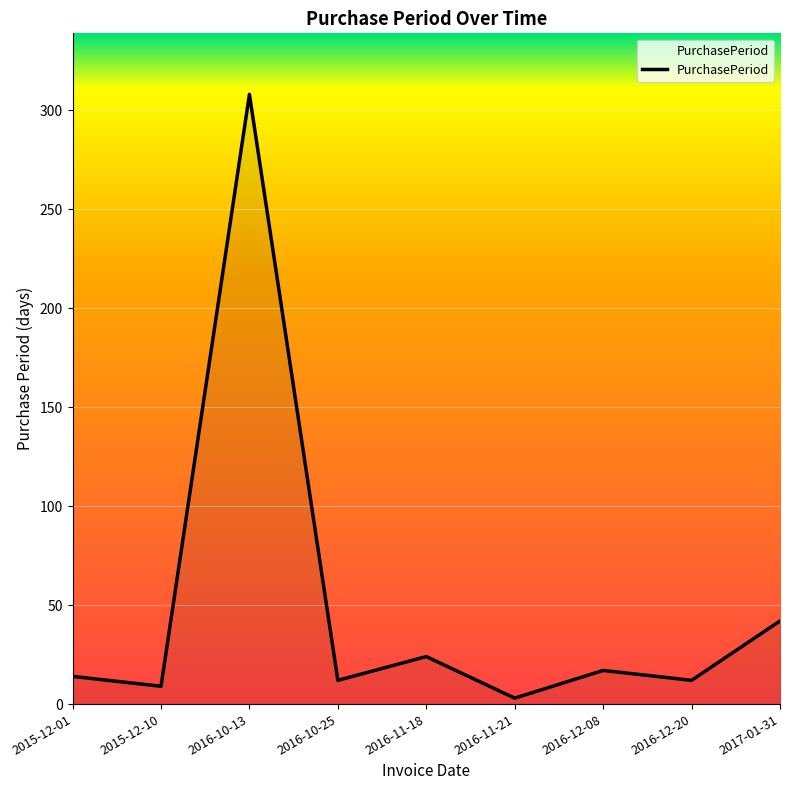

What is the greatest value displayed?

308